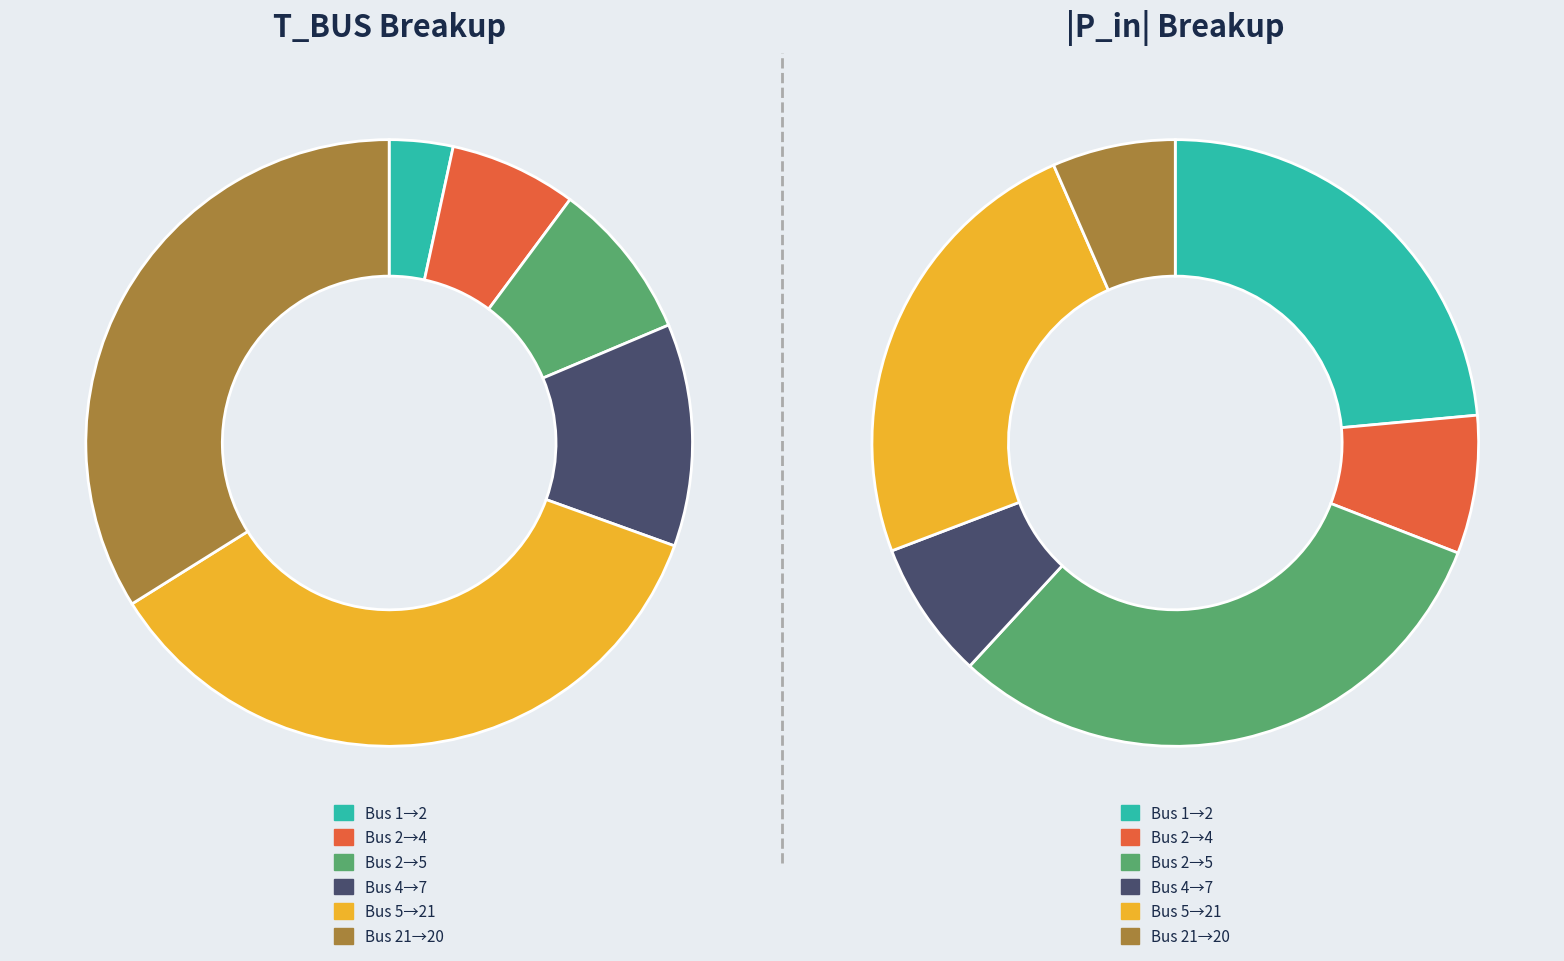

To the nearest percent, what portion does 5 represent?

36%